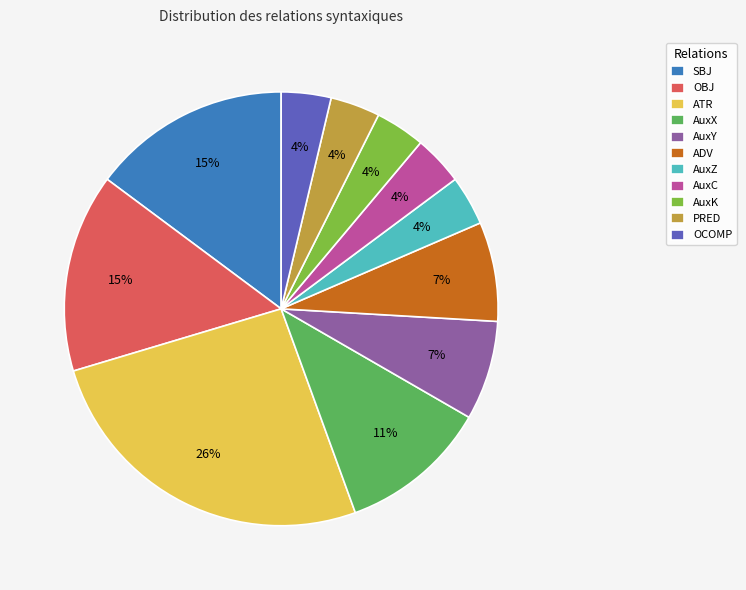

Does any single category account for the majority?

No